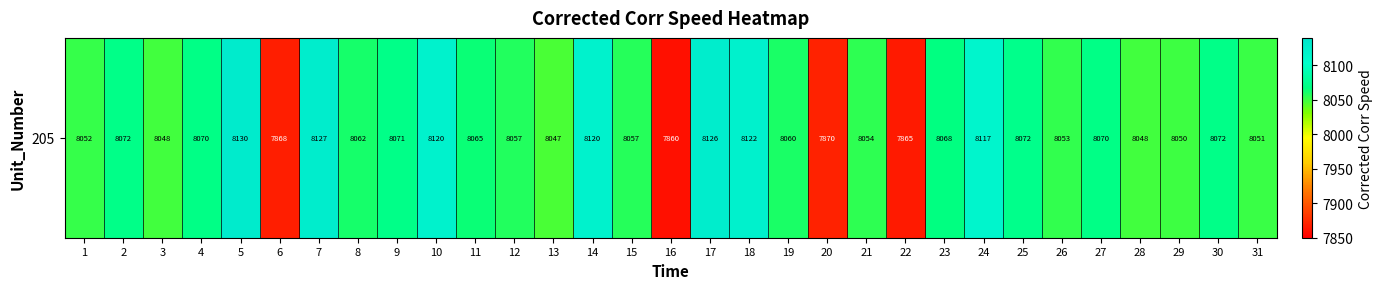

Reading left to right, transcribe all the data shown in this chart.

1=8052.1	2=8072.0	3=8048.4	4=8069.9	5=8130.0	6=7867.5	7=8127.2	8=8061.5	9=8071.1	10=8120.3	11=8064.7	12=8057.3	13=8046.7	14=8120.2	15=8056.7	16=7860.0	17=8126.5	18=8122.0	19=8060.2	20=7869.6	21=8054.2	22=7865.3	23=8067.8	24=8116.8	25=8072.5	26=8052.8	27=8070.4	28=8048.4	29=8050.1	30=8071.8	31=8051.0